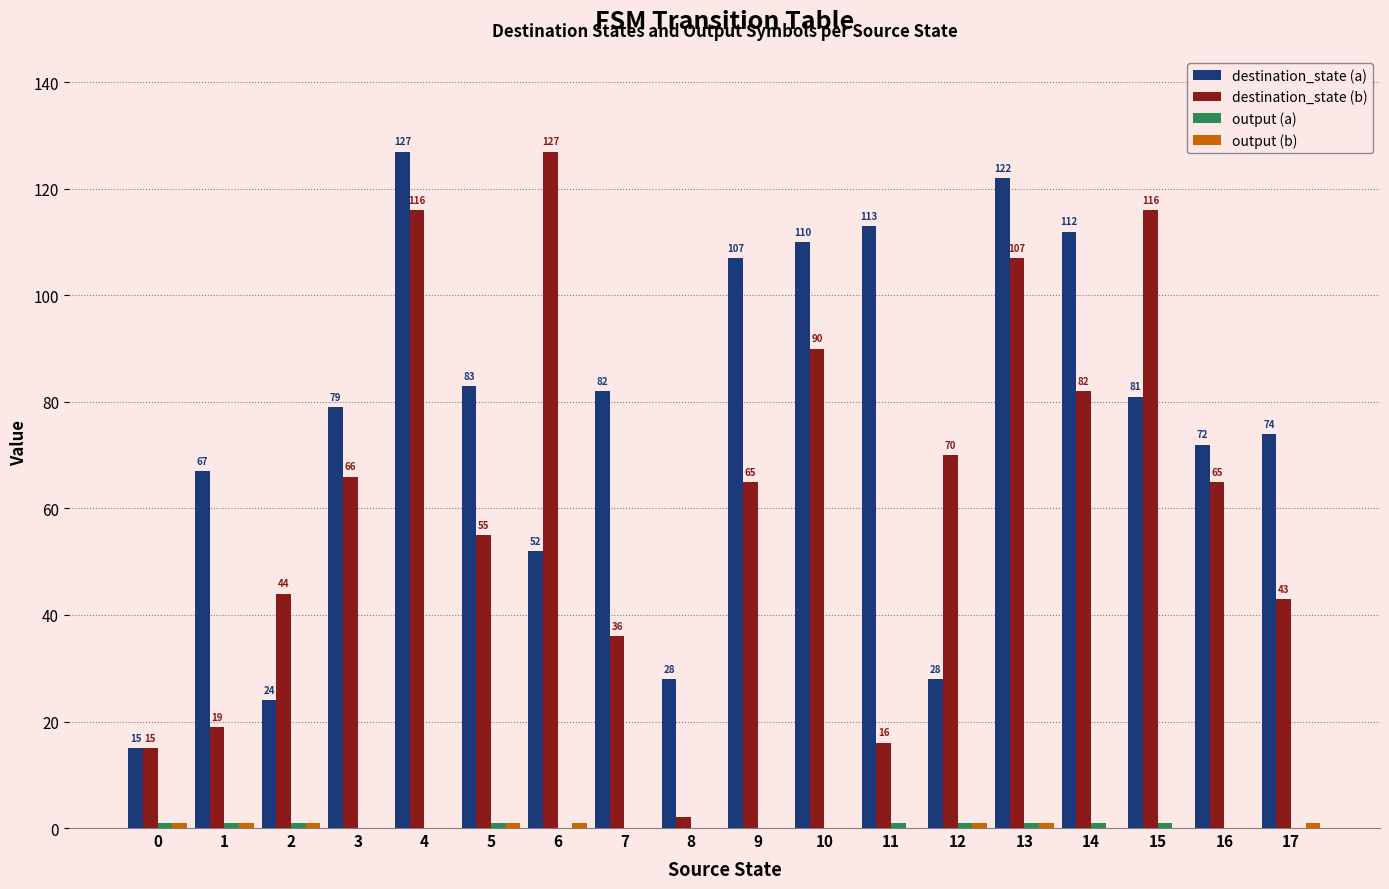

The destination_state (b) series shows 107 at 13. True or false?

True